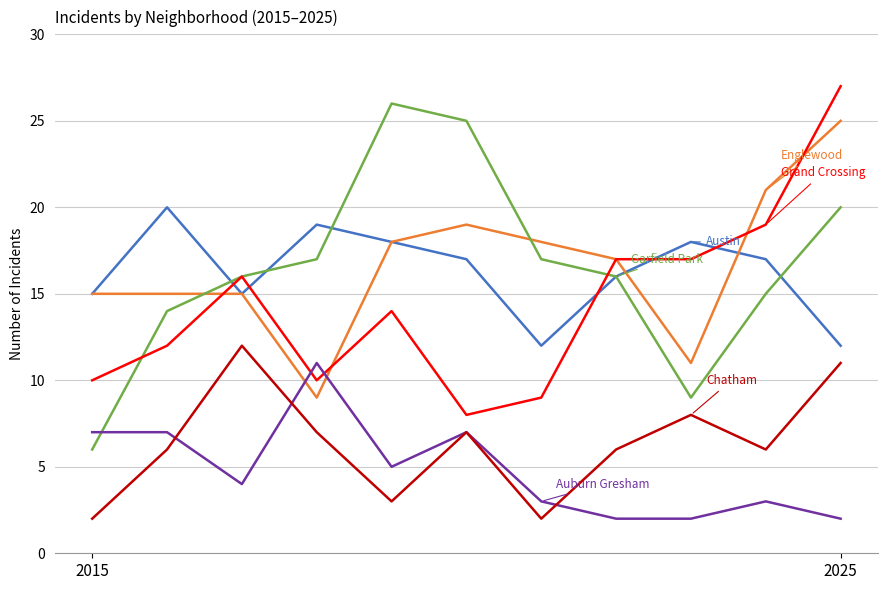

At which category is the sum across all series the highest?

2025